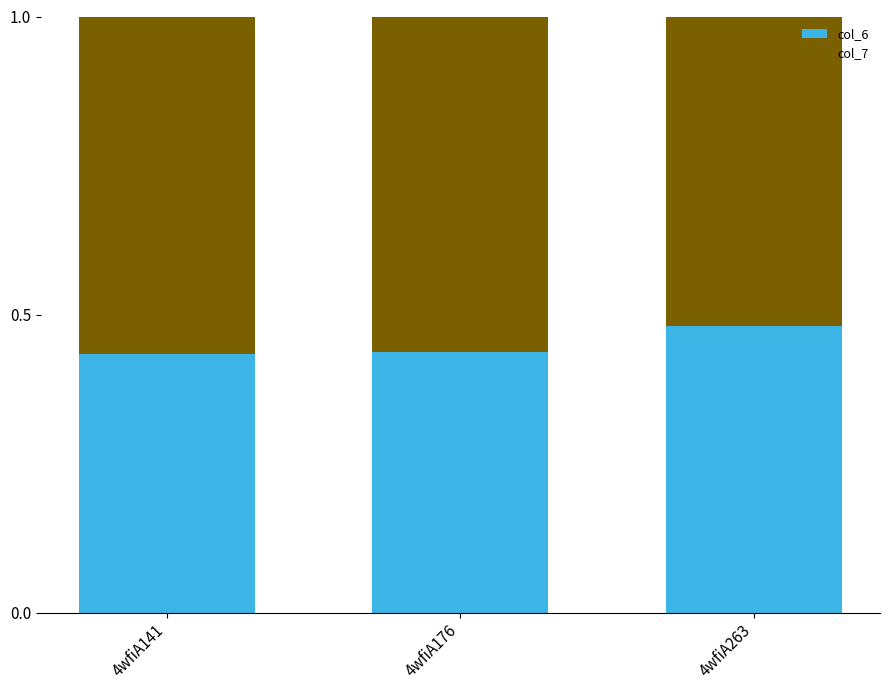

True or false: col_6 has a value of 0.1 at 4wfiA176.

False